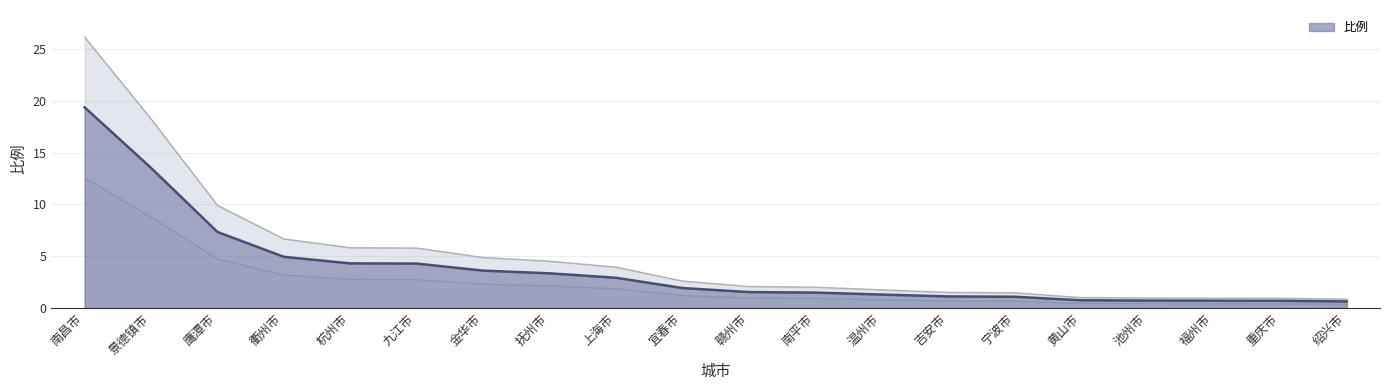

What is the difference between the maximum and second lowest values?

18.7